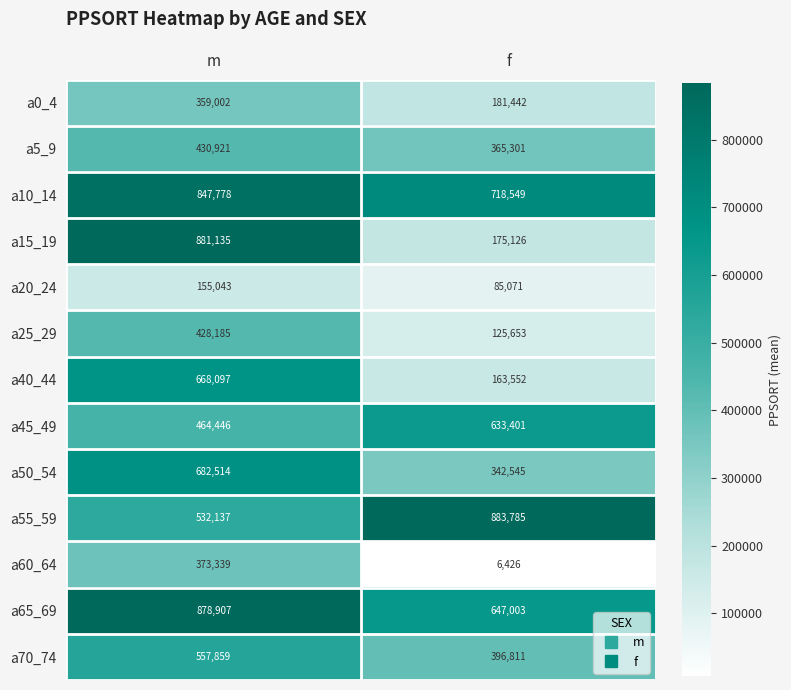

Reading left to right, list all the values displayed in this chart.

a0_4: 359002	181442
a5_9: 430921	365301
a10_14: 847778	718549
a15_19: 881135	175126
a20_24: 155043	85071
a25_29: 428185	125653
a40_44: 668097	163552
a45_49: 464446	633401
a50_54: 682514	342545
a55_59: 532137	883785
a60_64: 373339	6426
a65_69: 878907	647003
a70_74: 557859	396811